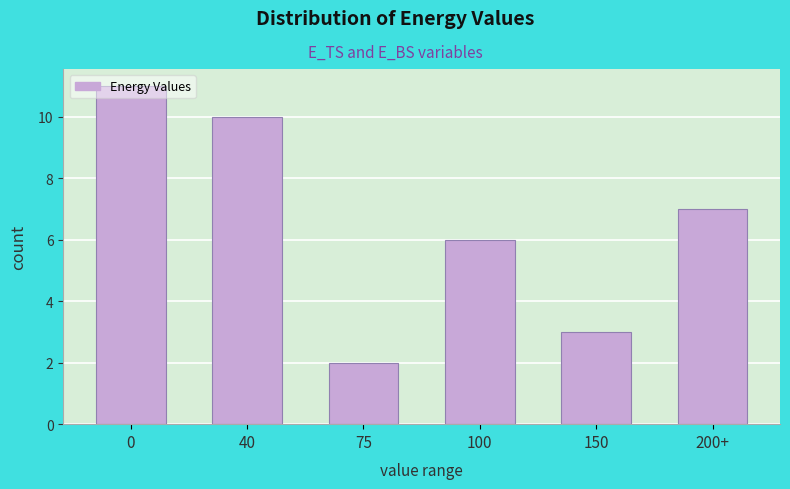

Read the value at 0.

11